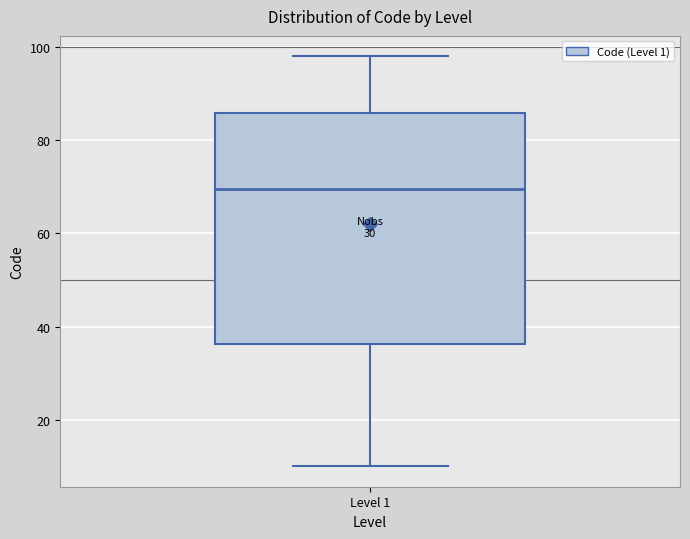

Transcribe this box plot: give where the median line is, the range the box spans, and where the two whiskers end, as read against the y-axis. The values are not printed on the chart, so give them approximately, as read against the axis.

median 70, box 36 to 86, whiskers 10 to 98